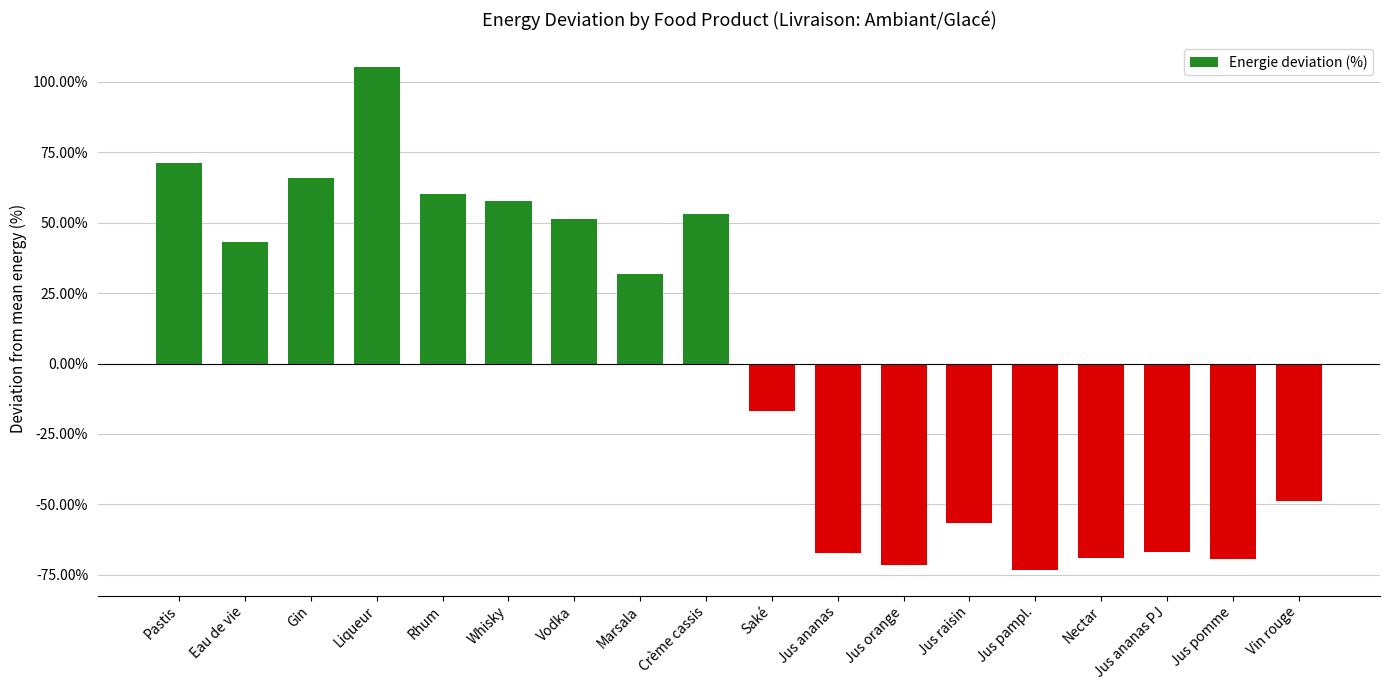

At which category does the chart reach its peak across all series?

Liqueur